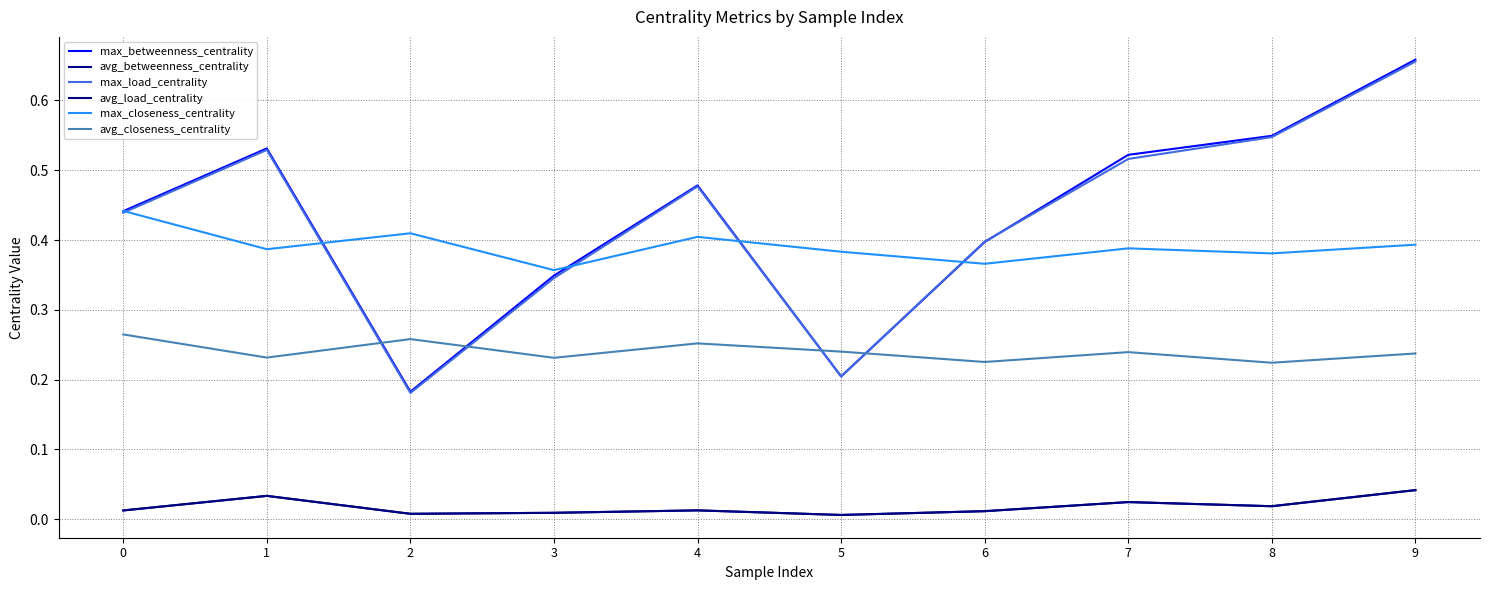

Between 5 and 4, which is larger?

4